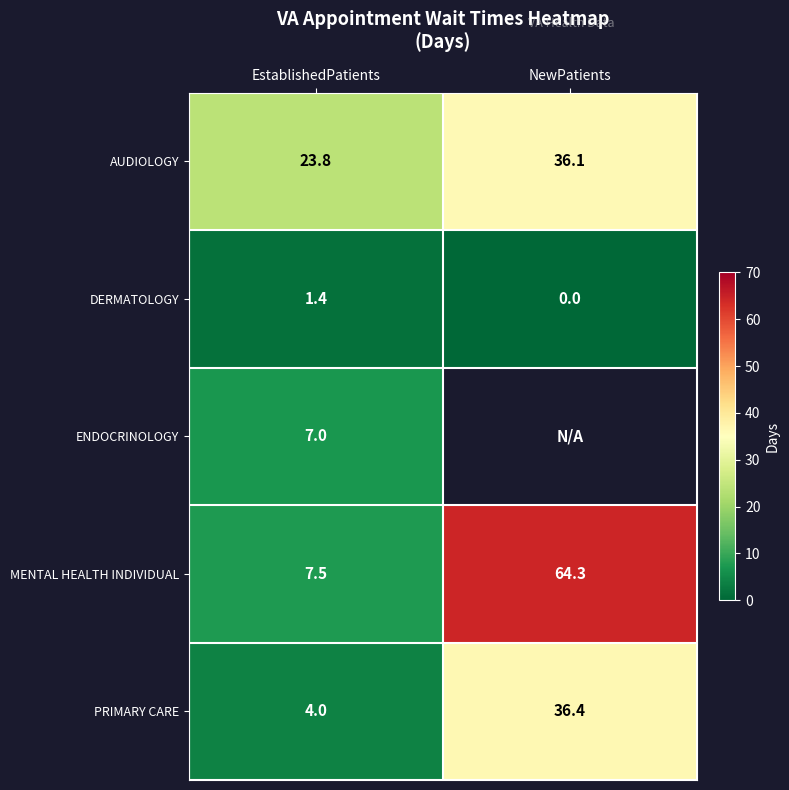

True or false: PRIMARY CARE has a value of 4.0 at EstablishedPatients.

True